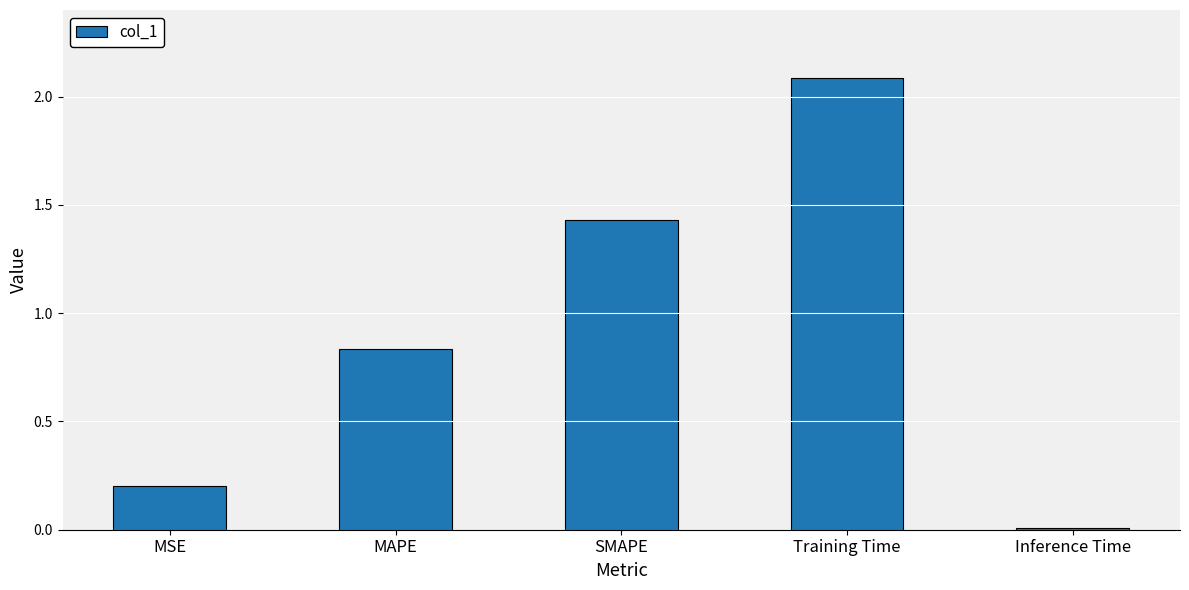

The chart shows a value of 2.1 at Training Time. True or false?

True